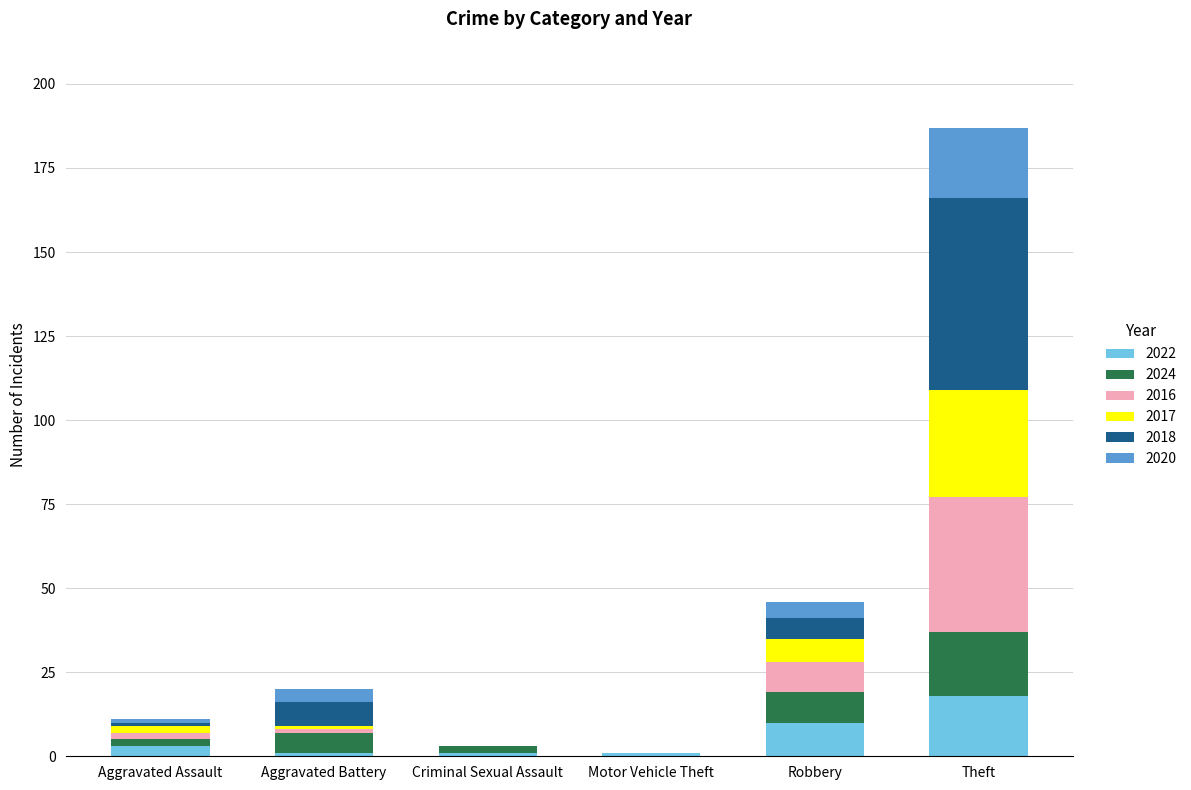

What is the sum of all 2022 values?

34